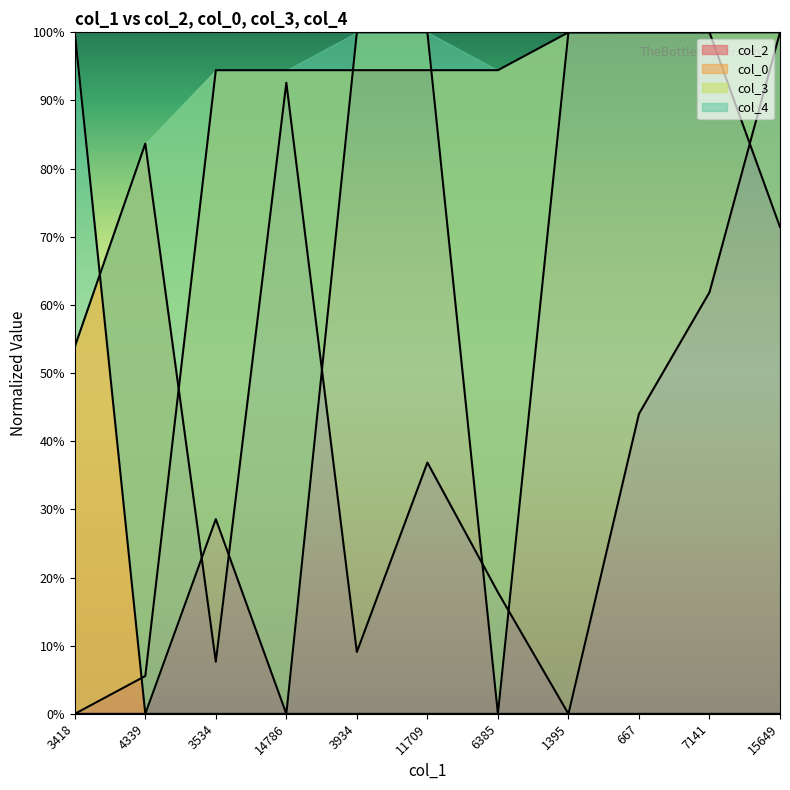

What is the value of the col_0 point at the 9th from the left?

100.0